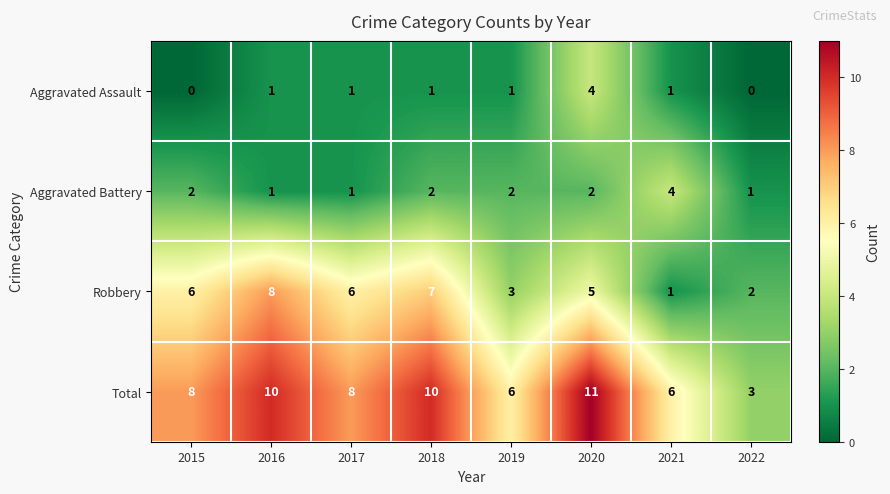

The Robbery series shows 1 at 2021. True or false?

True